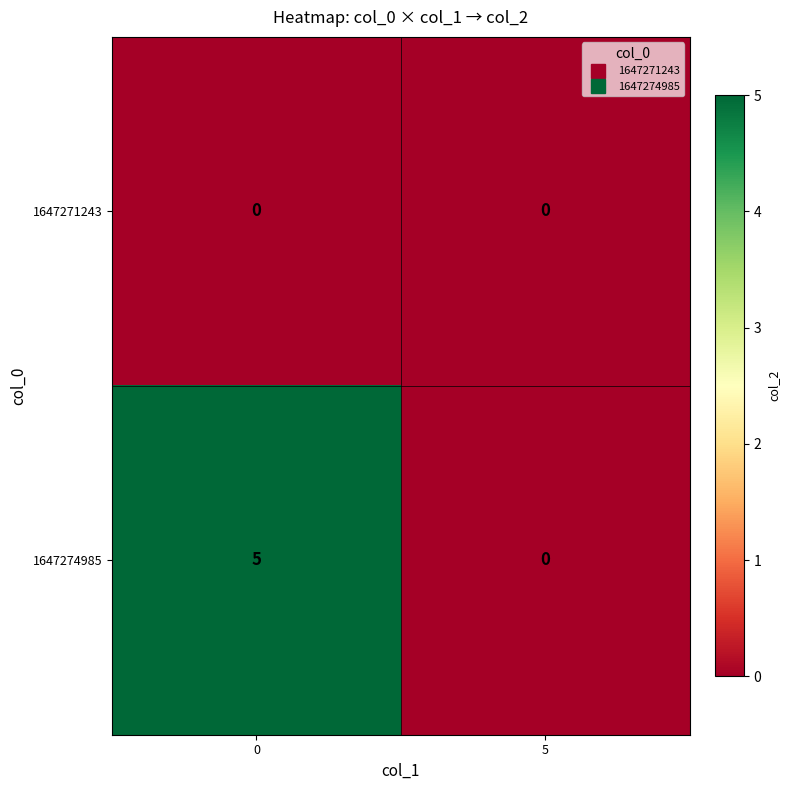

What is the difference between the maximum and minimum values in the 1647274985 series?

5